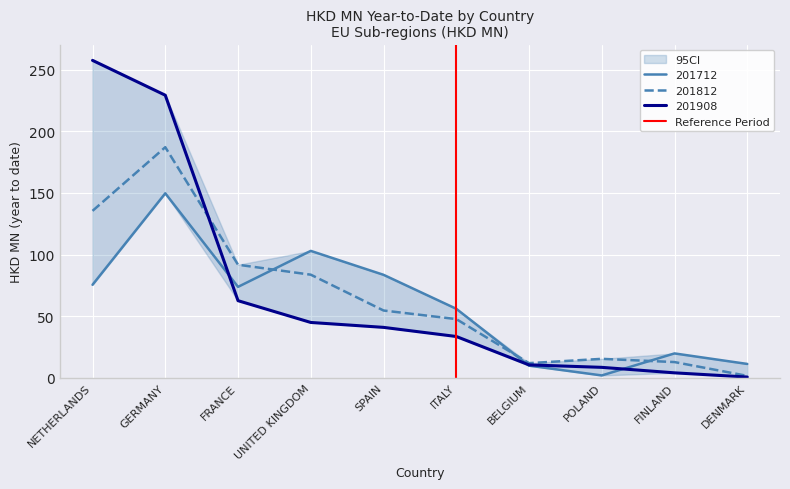

How many values are below 1?

1